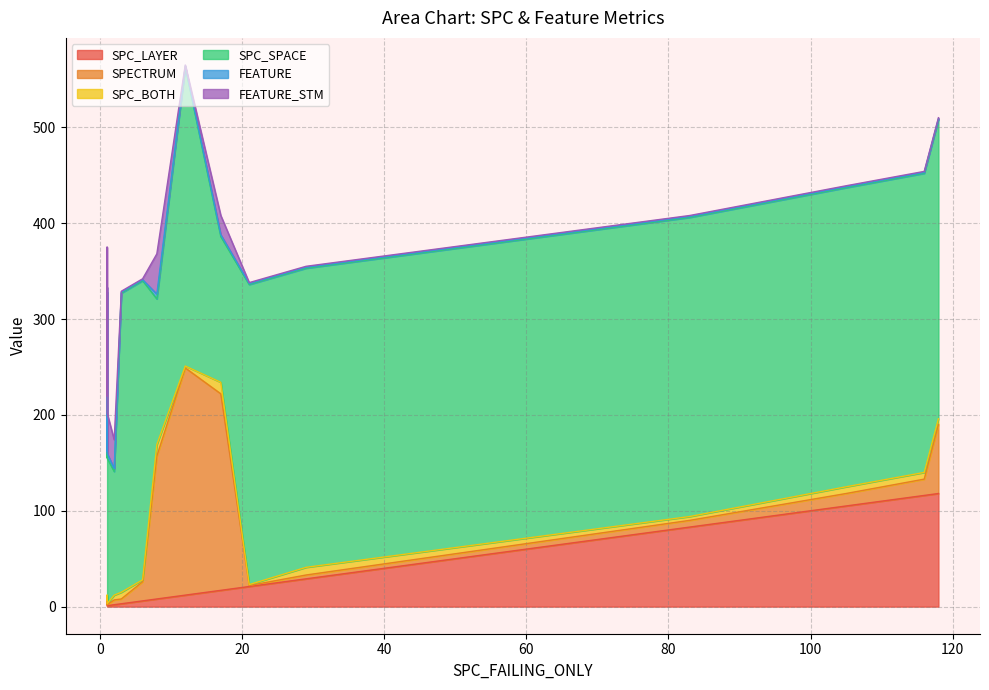

Count the FEATURE values in the range 1 to 5.

14